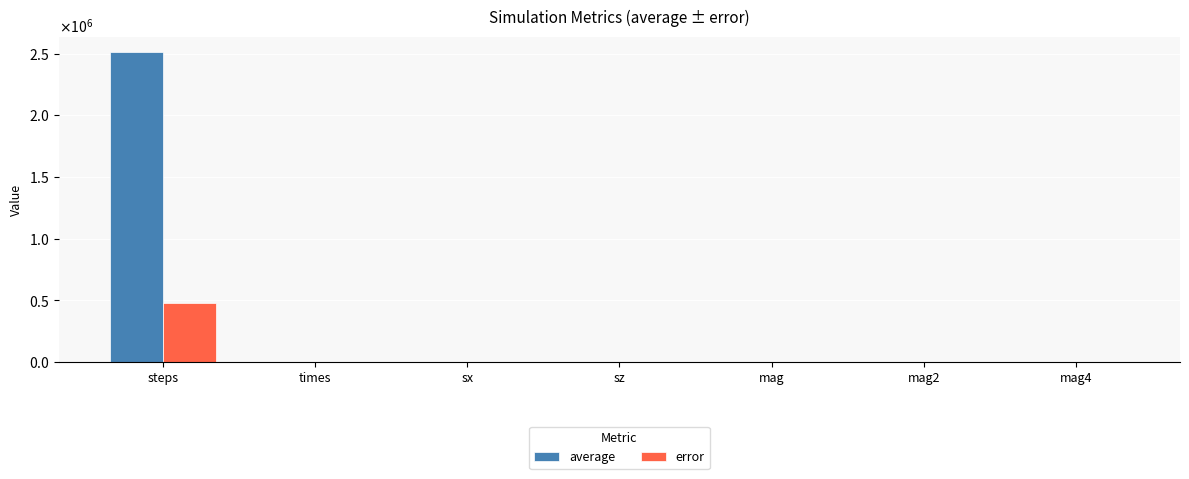

What are all the series names shown in the legend?

average, error